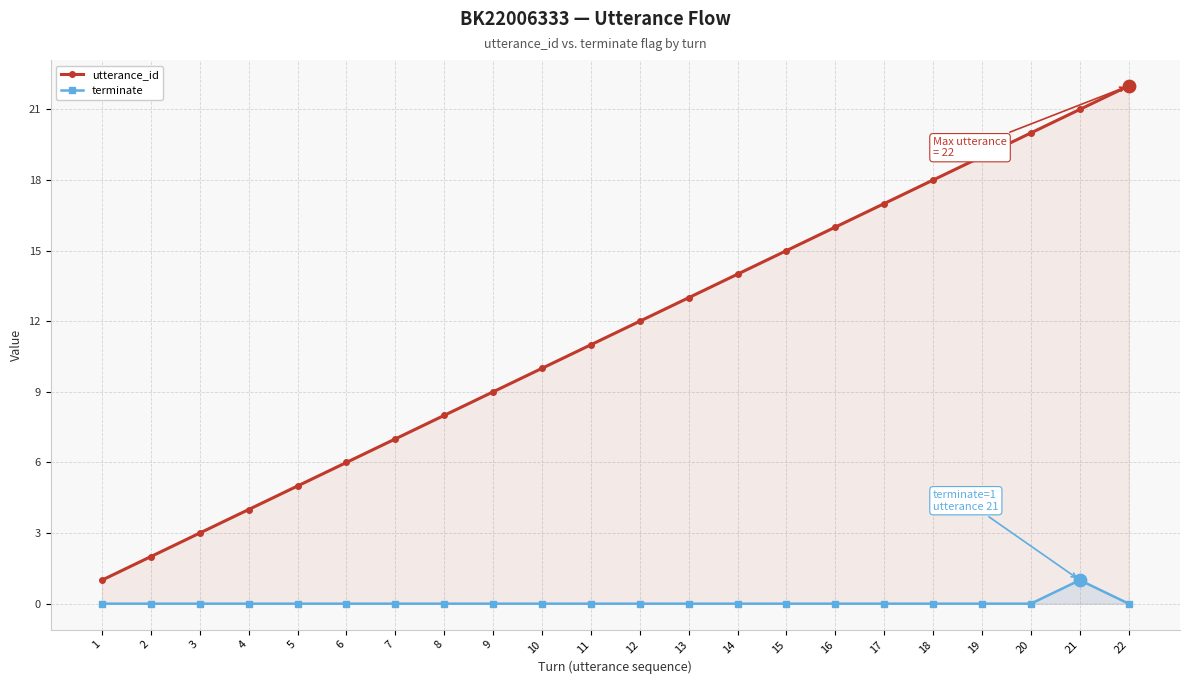

At which category is the sum across all series the highest?

21